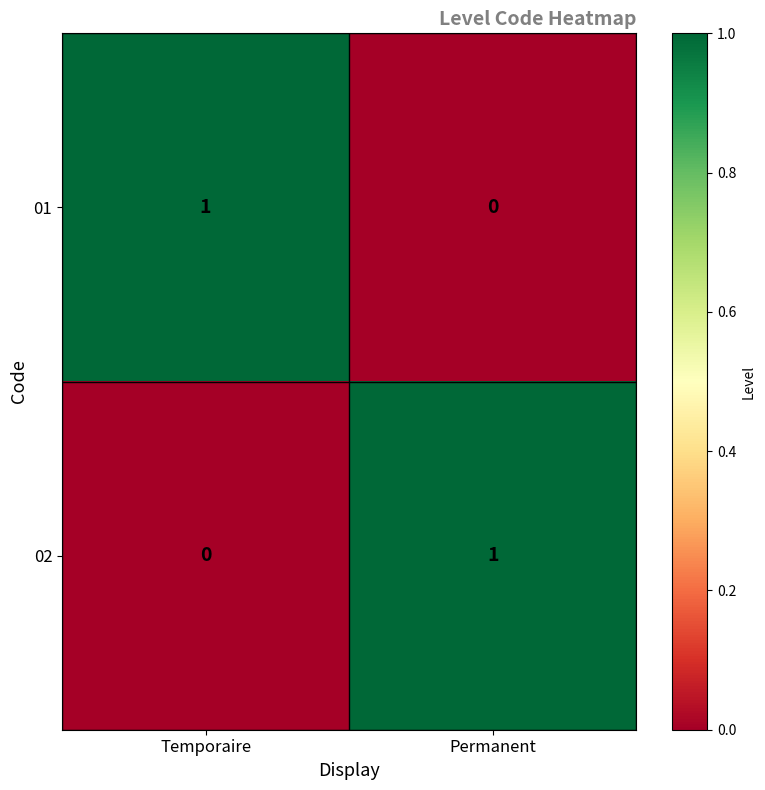

How many values in 02 are above zero?

1